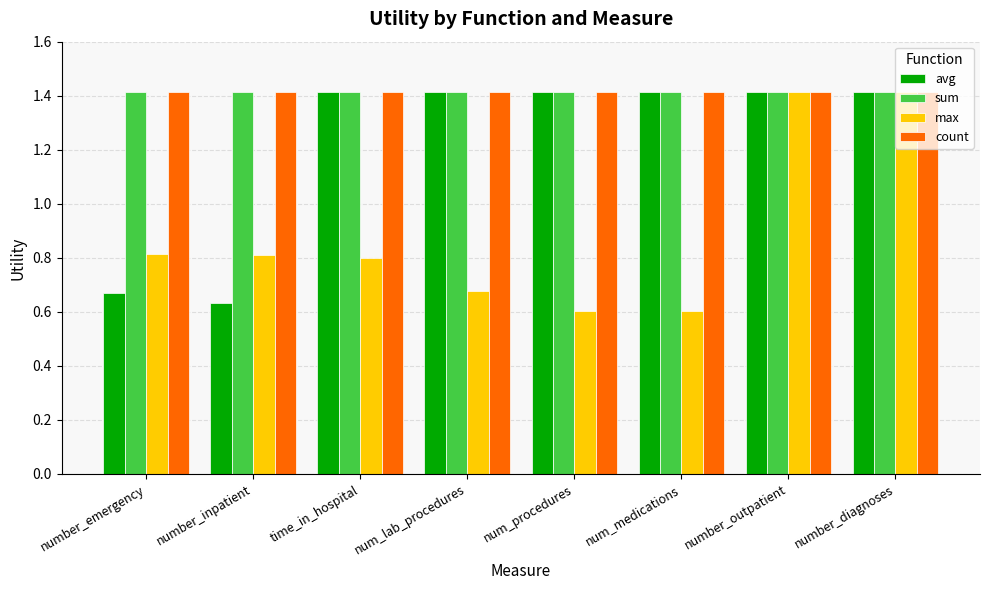

What is the label of the 7th bar from the left?

number_outpatient